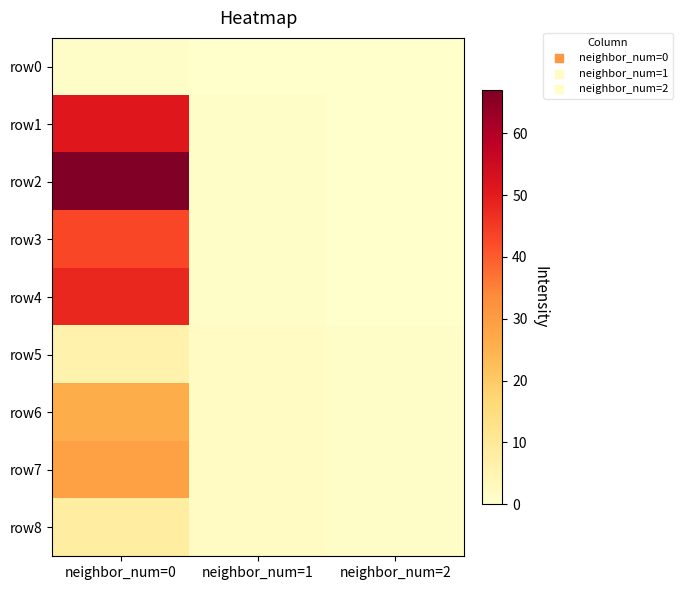

Rank the series by their maximum value, from lowest to highest.

row0, row5, row8, row6, row7, row3, row4, row1, row2